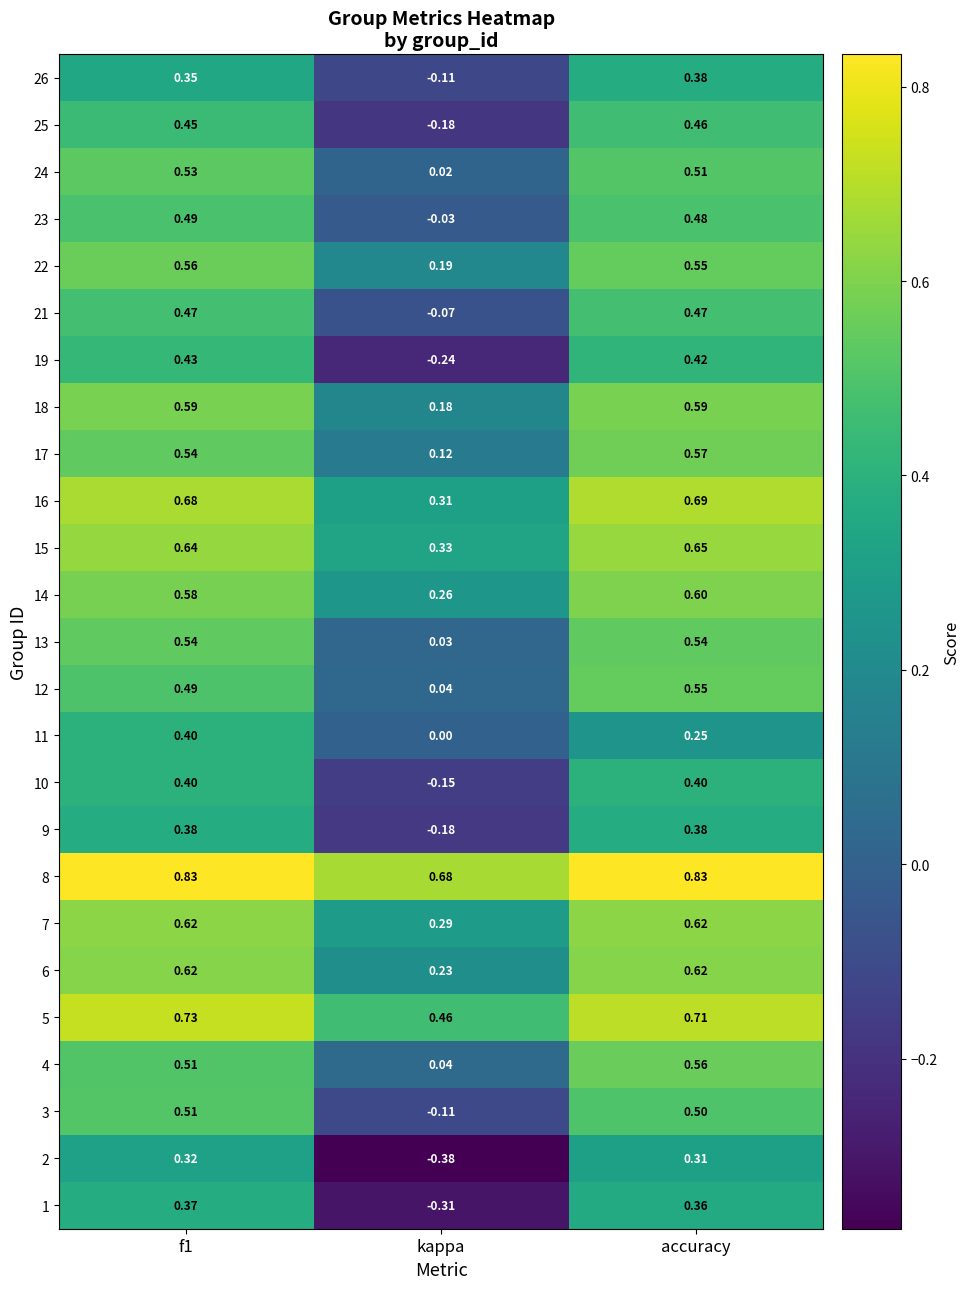

Which category has the lowest value in the 3 series?

kappa